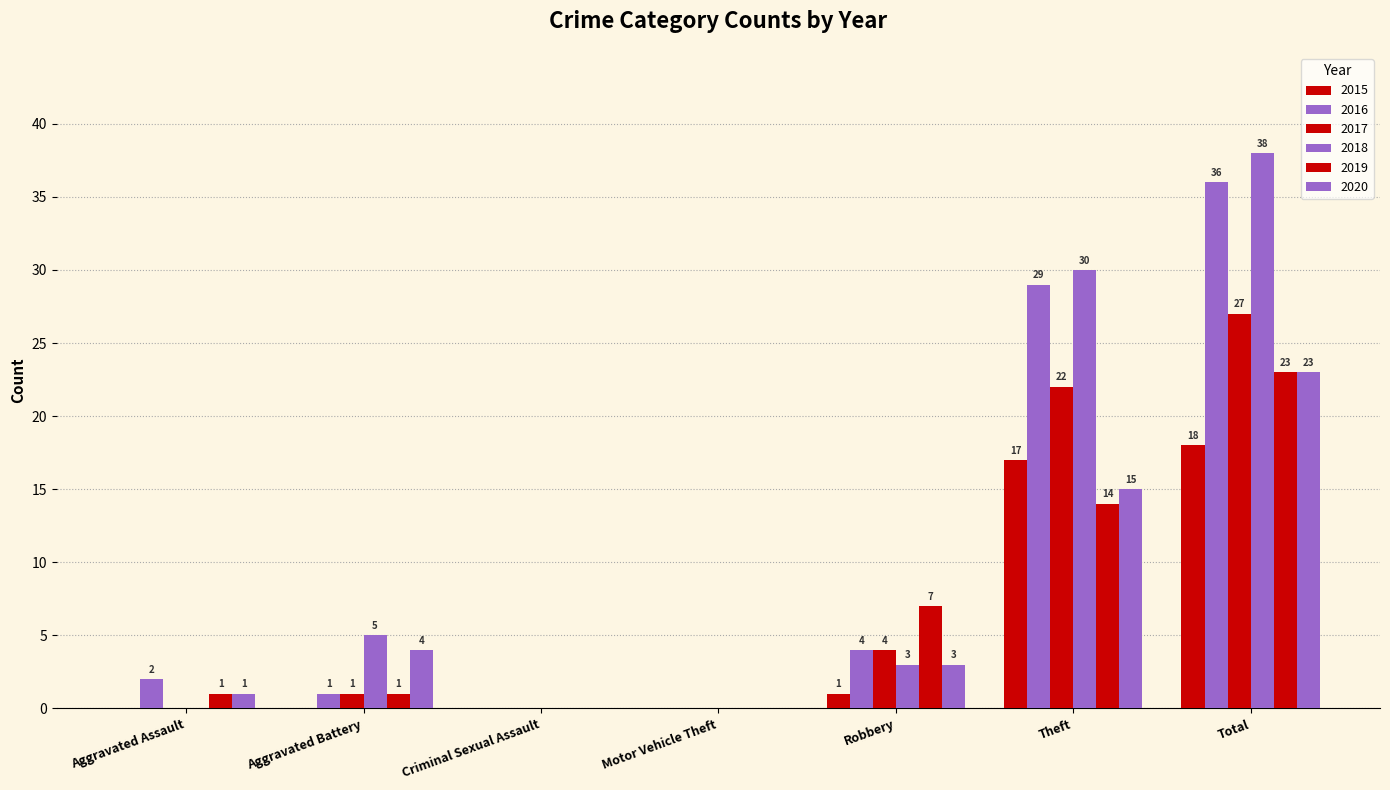

At which category is the sum across all series the highest?

Total